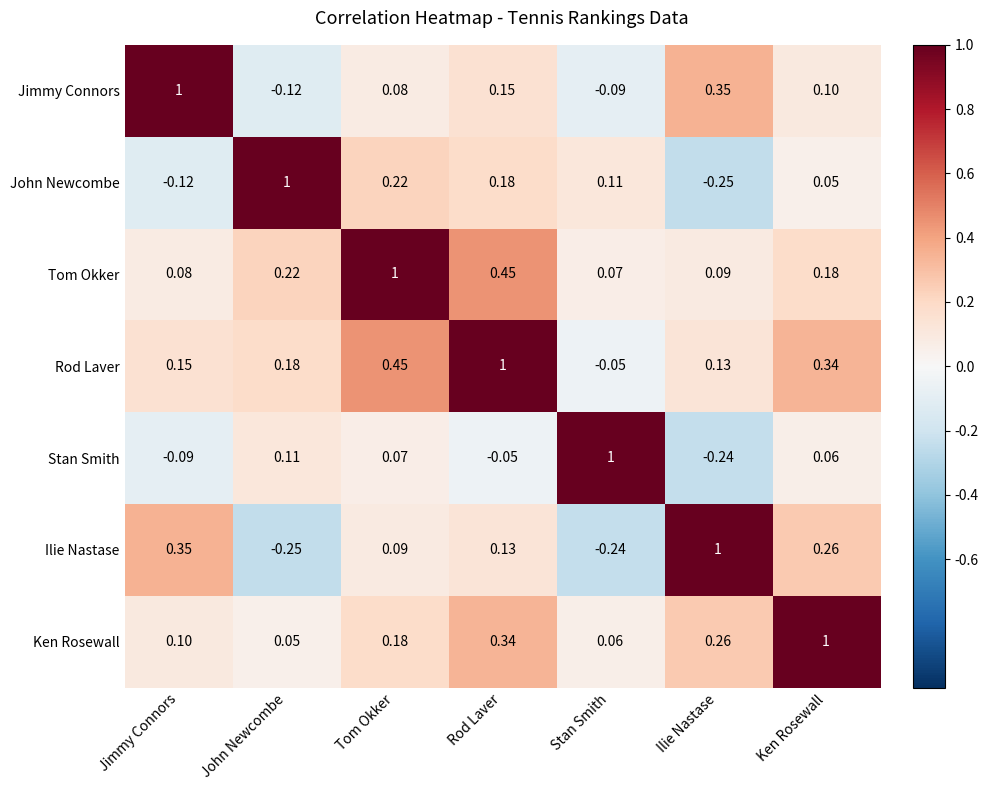

Which category has the lowest value in the Tom Okker series?

Stan Smith